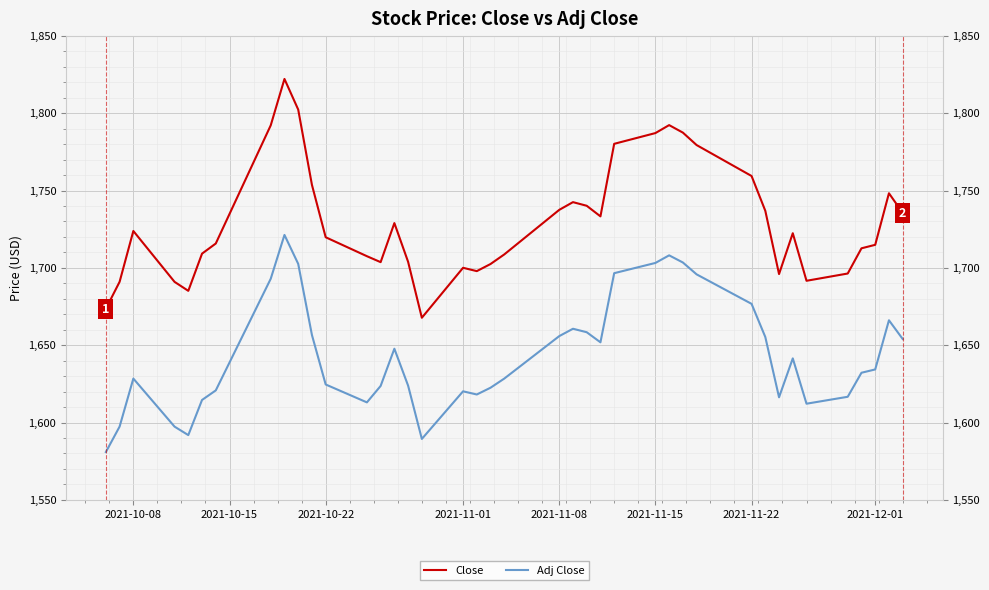

List the series in order of their peak value, highest first.

Close, Adj Close